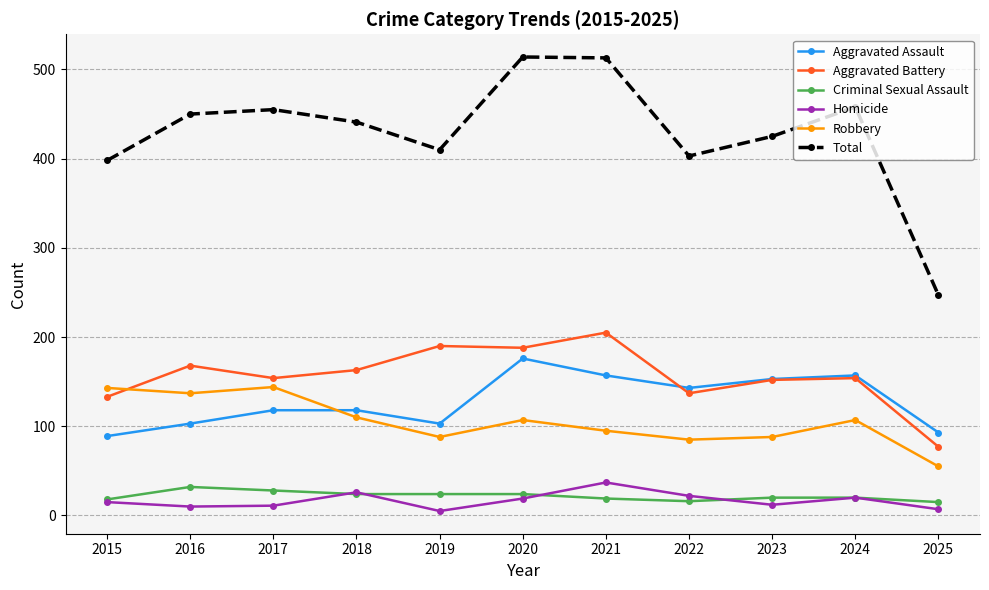

Where do Aggravated Battery and Aggravated Assault first cross each other?

2021 and 2022